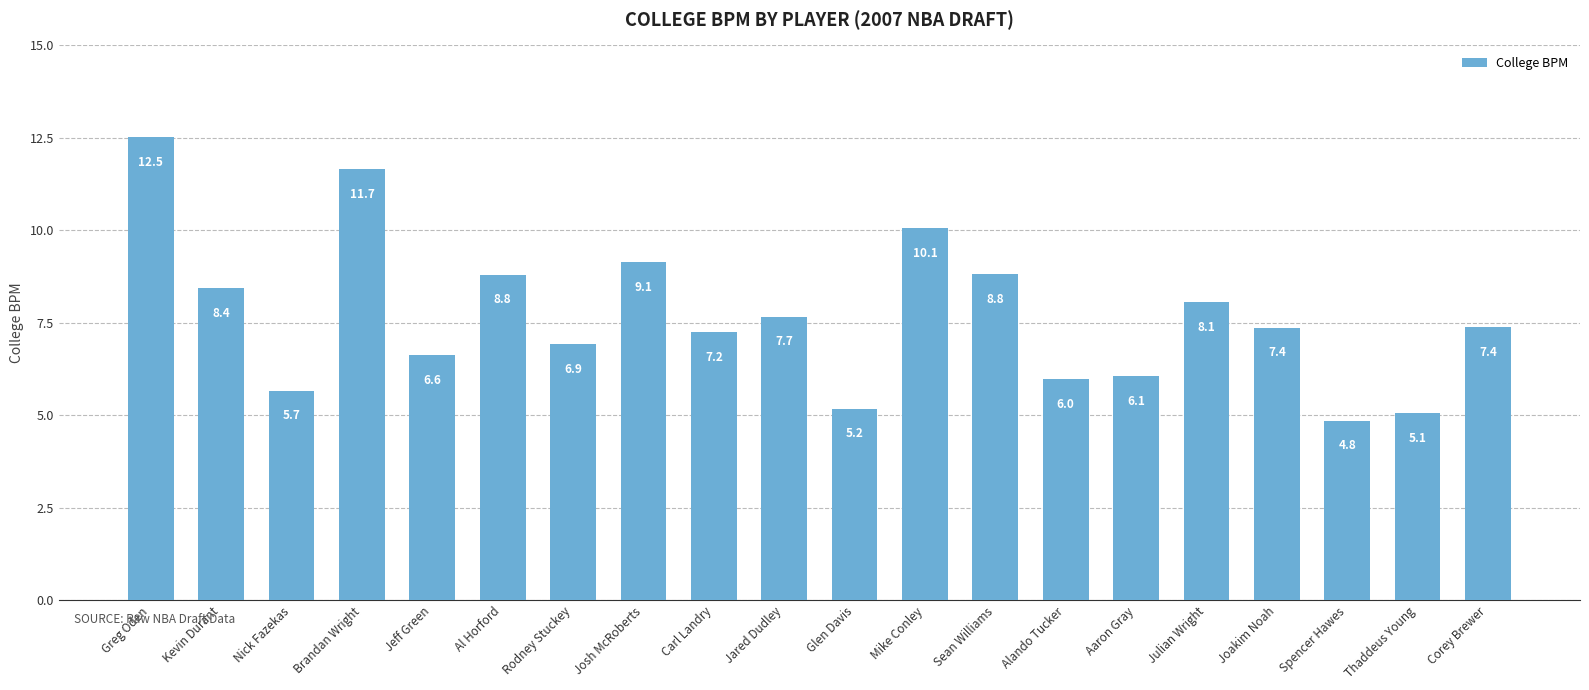

What value does the data have at Brandan Wright?

11.7